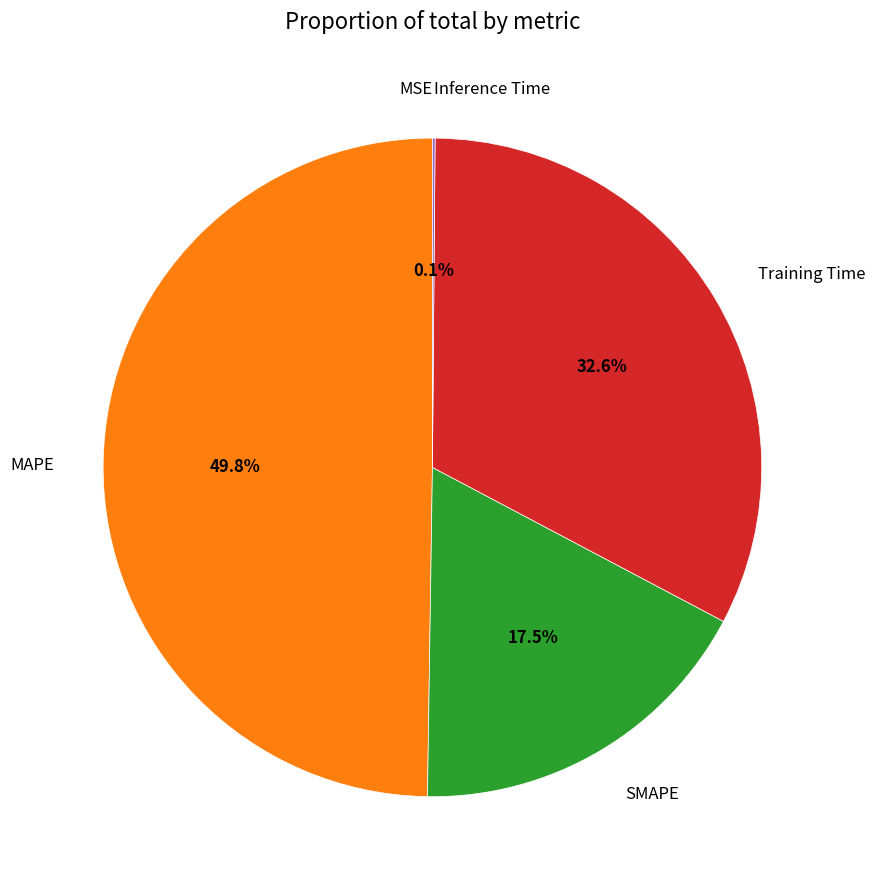

To the nearest percent, what is the average slice percentage?

20%